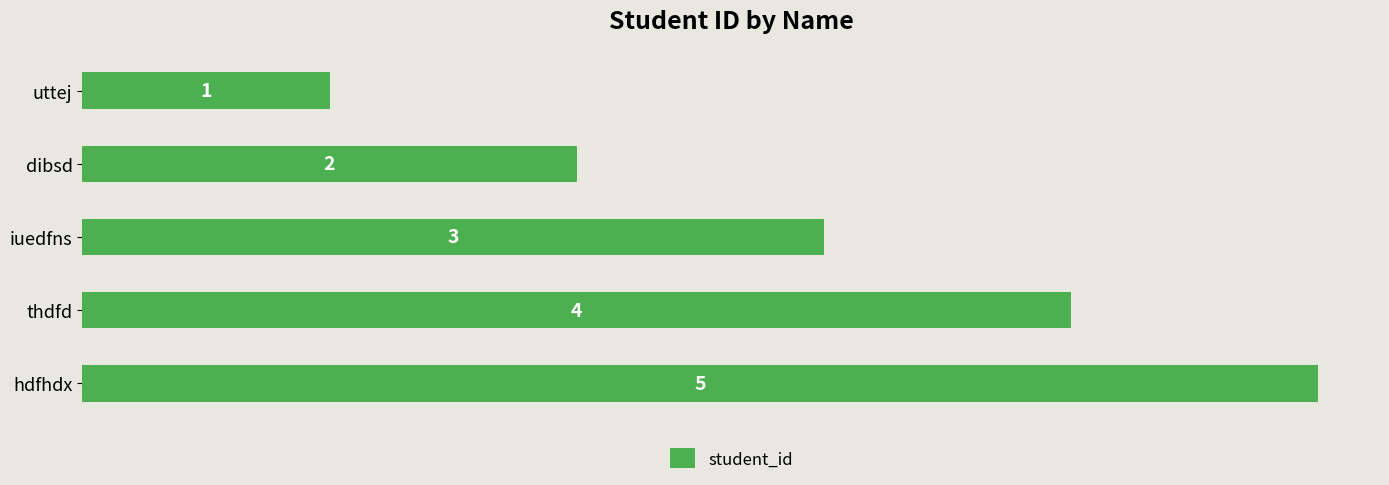

What is the value of the 3rd bar from the top?

3